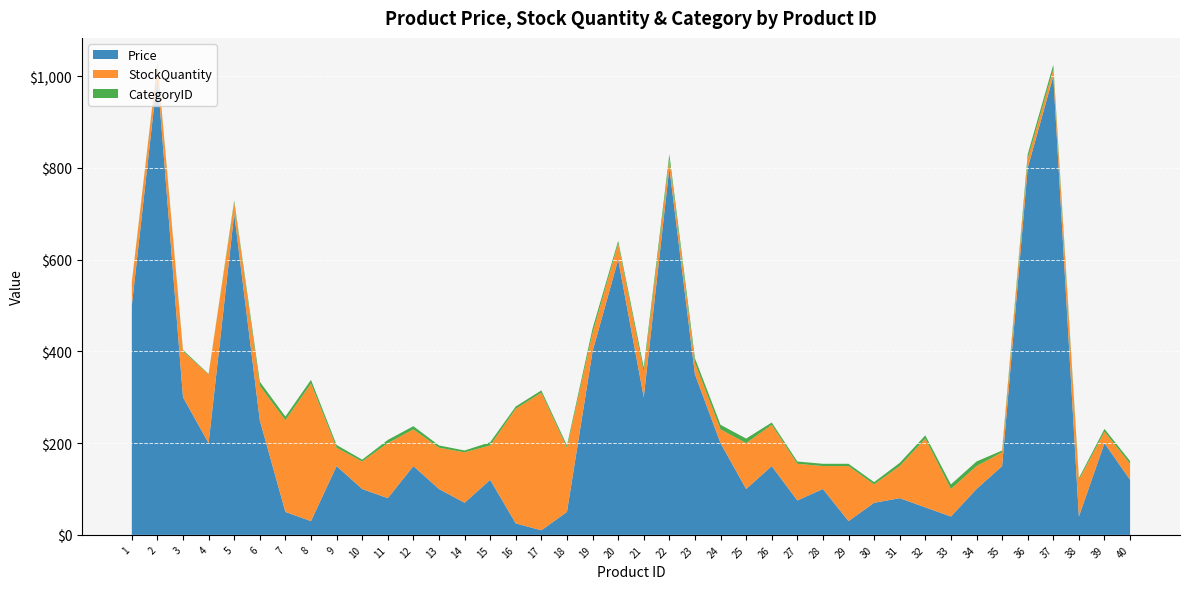

Reading left to right, what are all the values shown in this chart?

Price: 1=500	2=1000	3=300	4=200	5=700	6=250	7=50	8=30	9=150	10=100	11=80	12=150	13=100	14=70	15=120	16=25	17=10	18=50	19=400	20=600	21=300	22=800	23=350	24=200	25=100	26=150	27=75	28=100	29=30	30=70	31=80	32=60	33=40	34=100	35=150	36=800	37=1000	38=40	39=200	40=120
StockQuantity: 1=50	2=30	3=100	4=150	5=25	6=75	7=200	8=300	9=40	10=60	11=120	12=80	13=90	14=110	15=75	16=250	17=300	18=140	19=40	20=35	21=55	22=20	23=25	24=30	25=100	26=90	27=80	28=50	29=120	30=40	31=70	32=150	33=60	34=50	35=30	36=20	37=15	38=80	39=25	40=35
CategoryID: 1=1	2=2	3=3	4=1	5=4	6=9	7=8	8=8	9=6	10=4	11=7	12=7	13=5	14=4	15=7	16=5	17=5	18=5	19=10	20=6	21=10	22=10	23=10	24=10	25=10	26=5	27=5	28=5	29=5	30=5	31=7	32=7	33=10	34=10	35=4	36=10	37=10	38=4	39=6	40=6